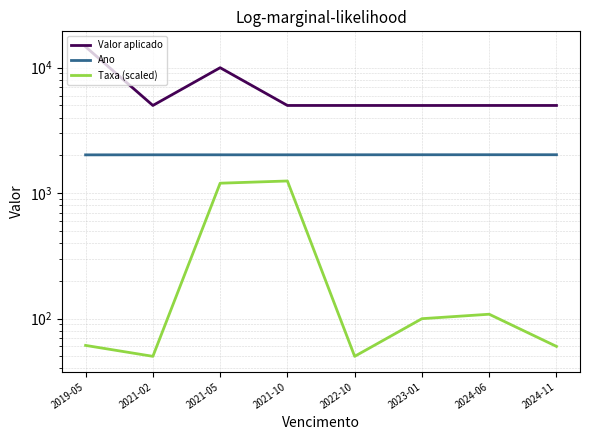

Reading left to right, transcribe all the data shown in this chart.

Valor aplicado: 14674.3	5000.0	10000.0	5000.0	5000.0	4998.0	5000.0	5000.0
Ano: 2019.0	2021.0	2021.0	2021.0	2022.0	2023.0	2024.0	2024.0
Taxa (scaled): 61.1	50.0	1200.0	1250.0	50.0	99.8	108.3	60.0